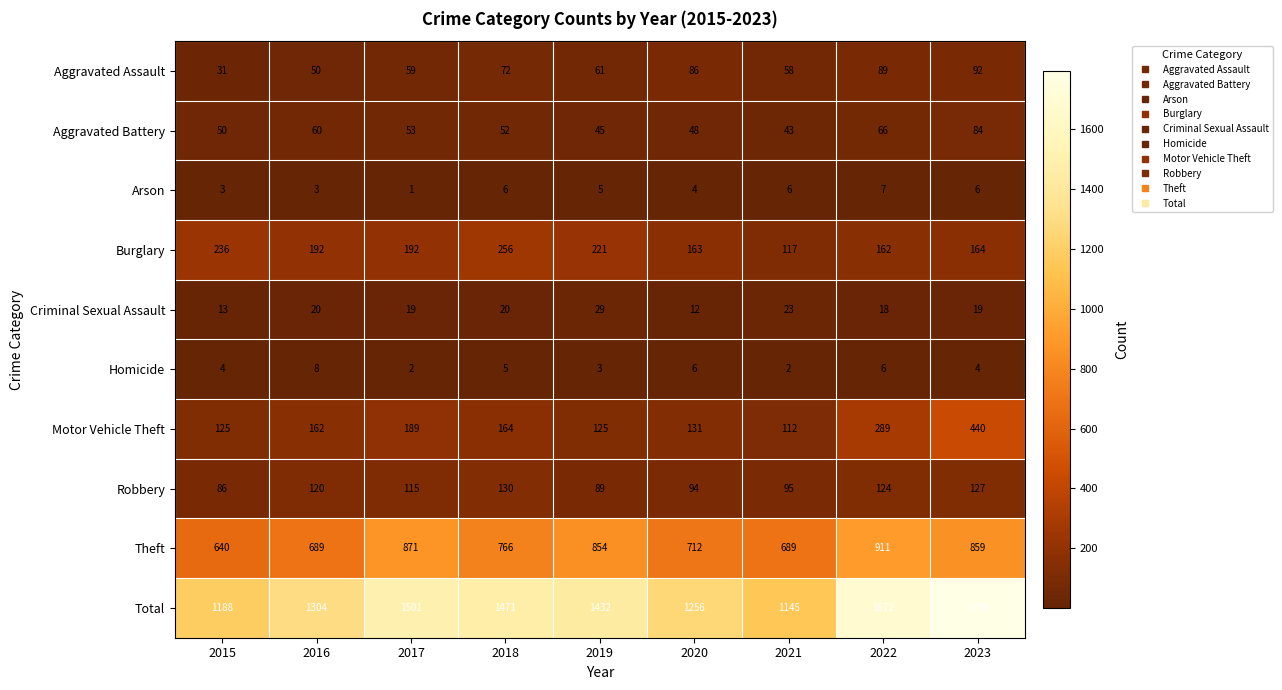

At 2018, list the series in order from largest to smallest.

Total, Theft, Burglary, Motor Vehicle Theft, Robbery, Aggravated Assault, Aggravated Battery, Criminal Sexual Assault, Arson, Homicide